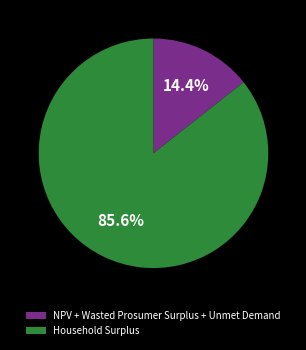

Is it true that Household Surplus is 97% of the pie?

False